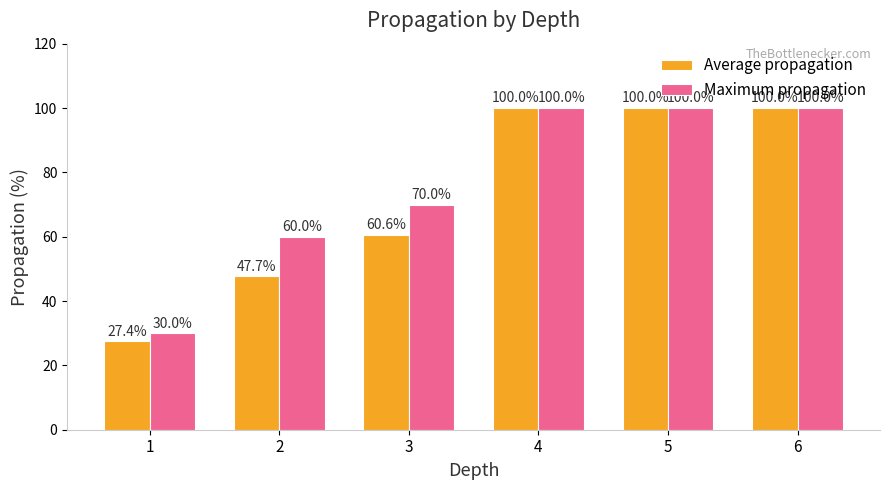

What is the value of the Maximum propagation bar at the 3rd from the left?

70.0